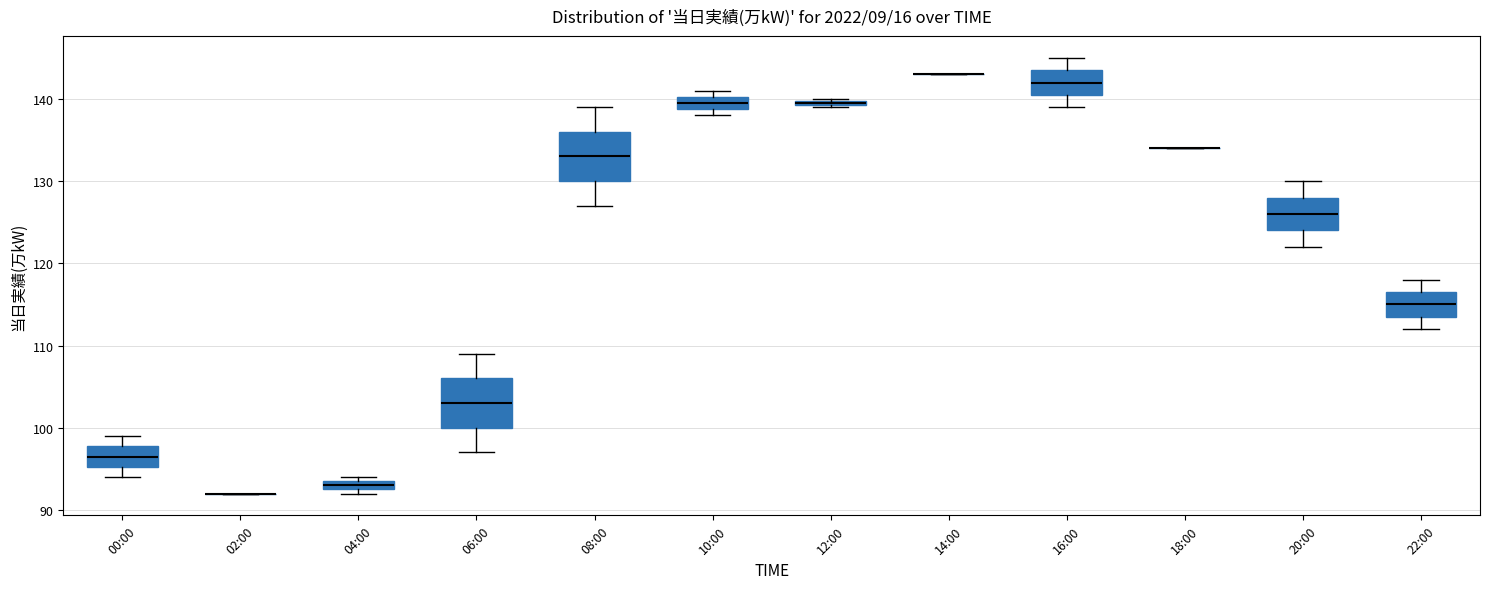

Where does the median line of the box for 16:00 sit on the y-axis? The values are not printed on the chart, so give them approximately, as read against the axis.

142